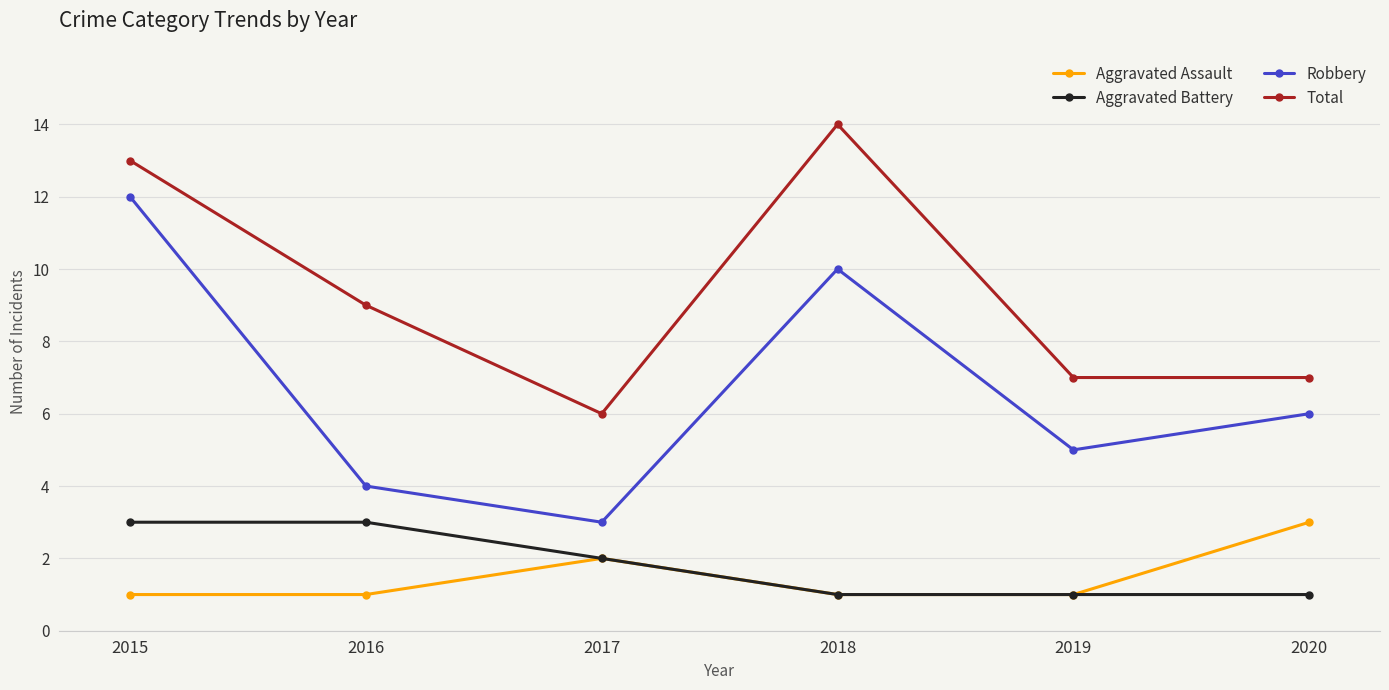

What is the value of the Robbery point at the 3rd from the left?

3